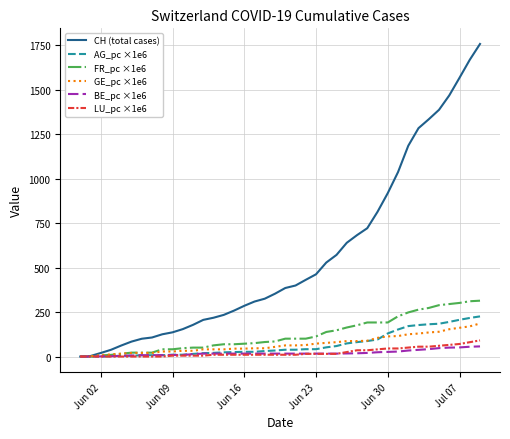

Which series has the largest total across all categories?

CH (total cases)